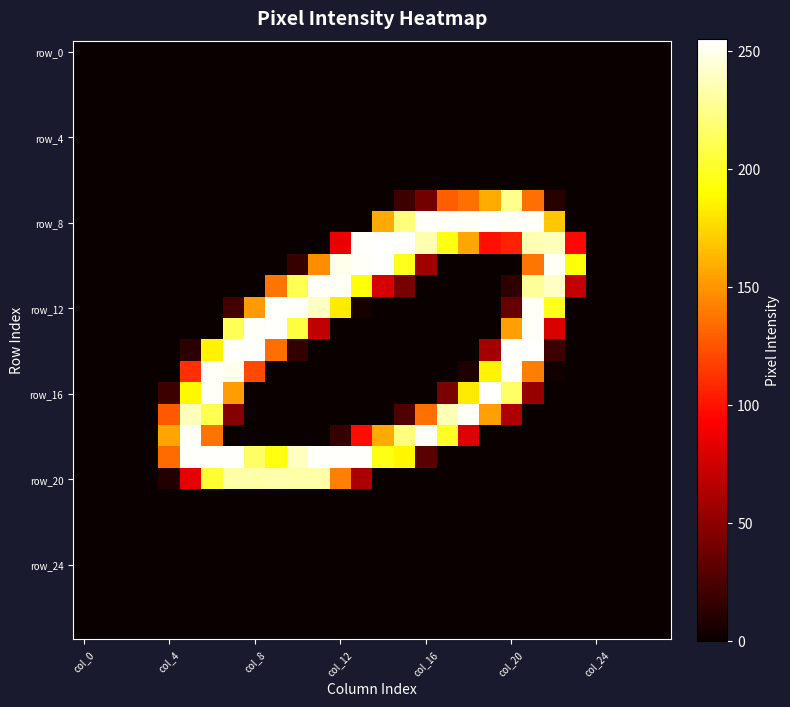

Which category has the highest value across all series?

14